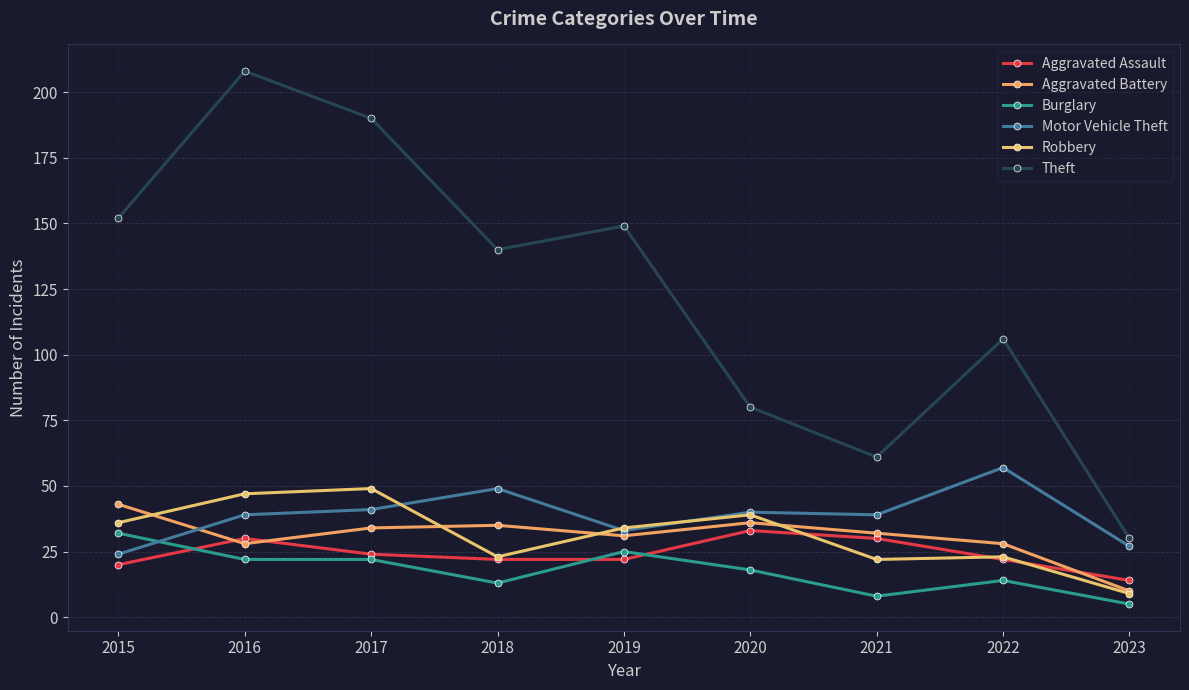

Reading left to right, transcribe all the data shown in this chart.

Aggravated Assault: 20	30	24	22	22	33	30	22	14
Aggravated Battery: 43	28	34	35	31	36	32	28	10
Burglary: 32	22	22	13	25	18	8	14	5
Motor Vehicle Theft: 24	39	41	49	33	40	39	57	27
Robbery: 36	47	49	23	34	39	22	23	9
Theft: 152	208	190	140	149	80	61	106	30